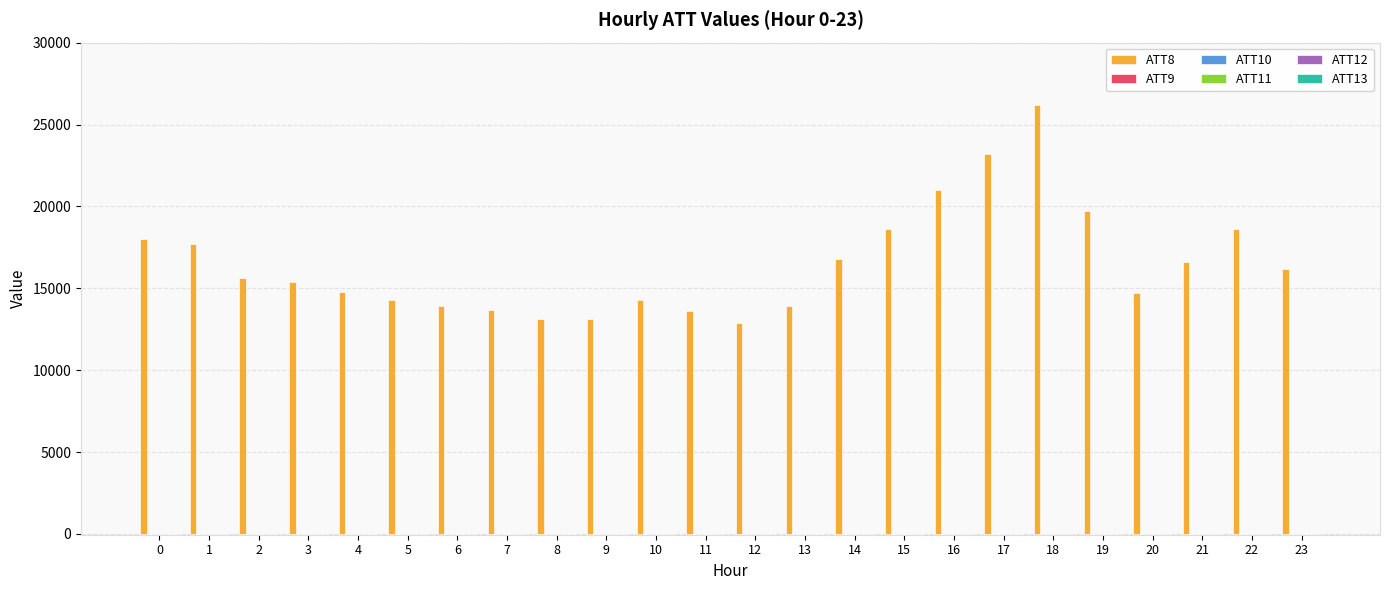

What is the spread (max minus min) of values at 23?

16207.8